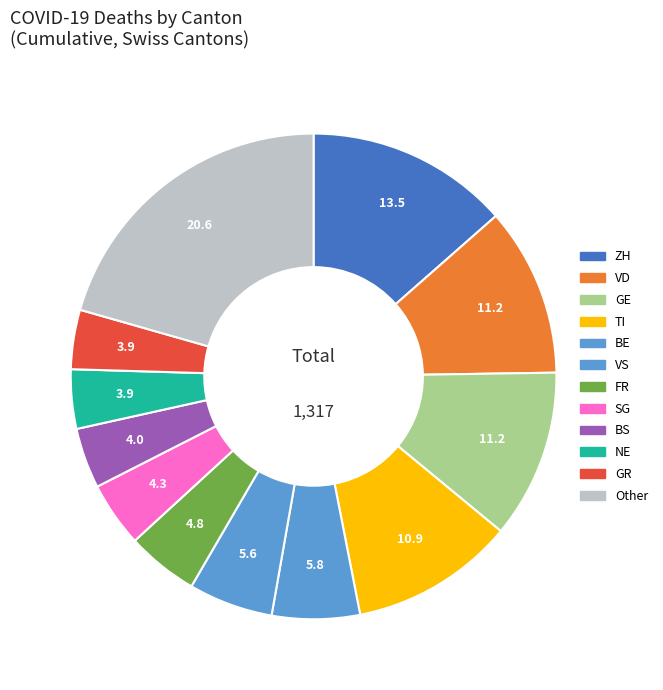

How many segments does this pie chart have?

12